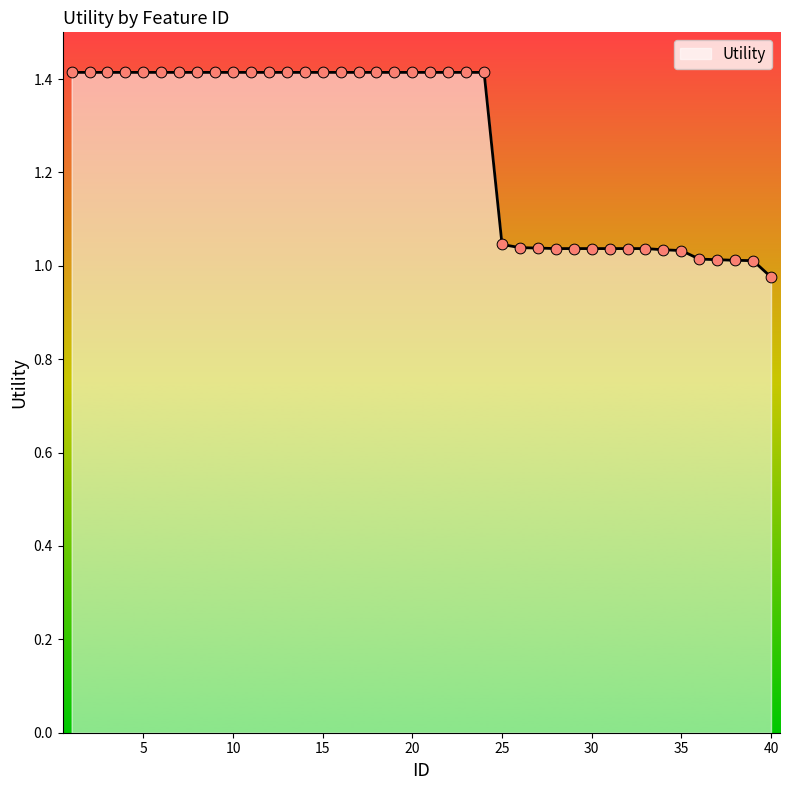

What is the greatest value displayed?

1.4